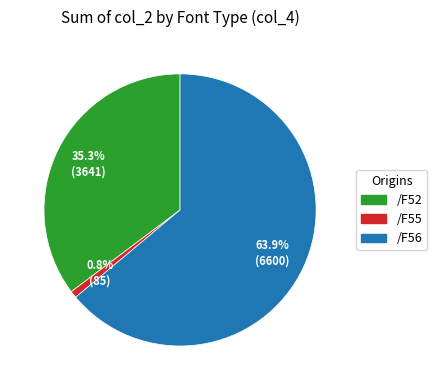

What percentage is NOT represented by /F55?

99.2%